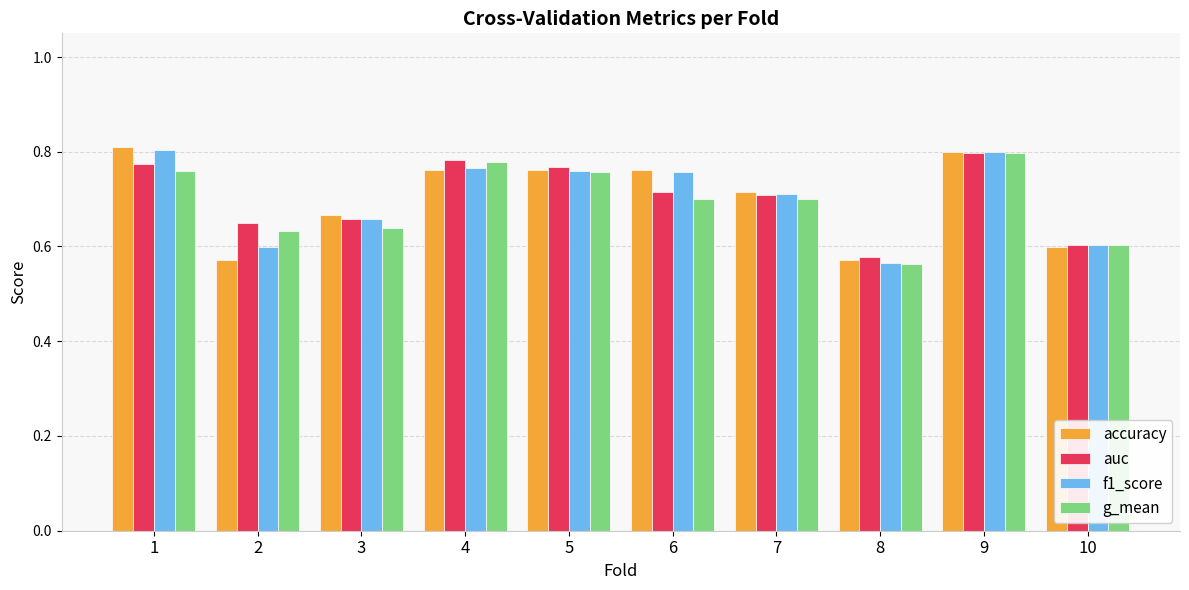

What is the sum of all auc values?

7.0